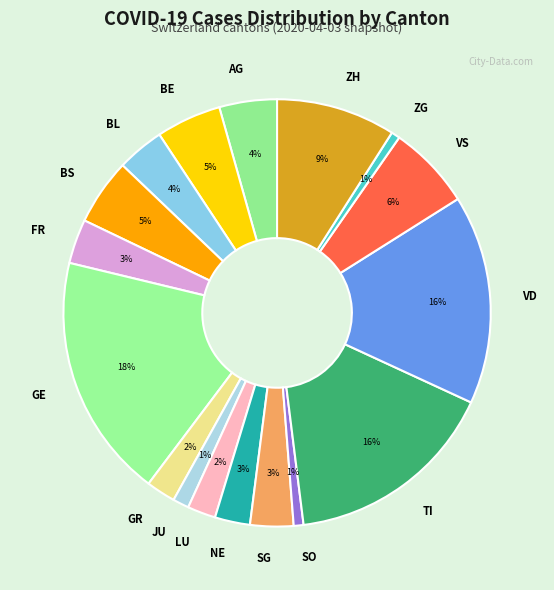

To the nearest percent, what is the difference between the BL and SO slice percentages?

3%